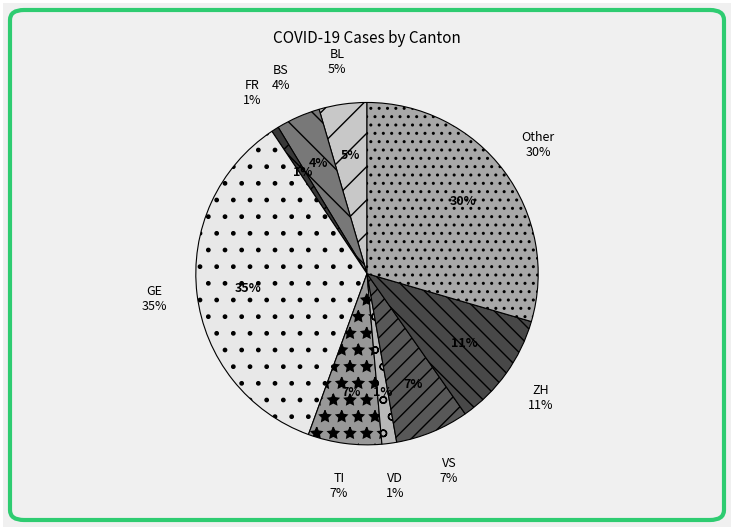

Rank the categories by value from highest to lowest.

GE, Other, ZH, TI, VS, BL, BS, VD, FR